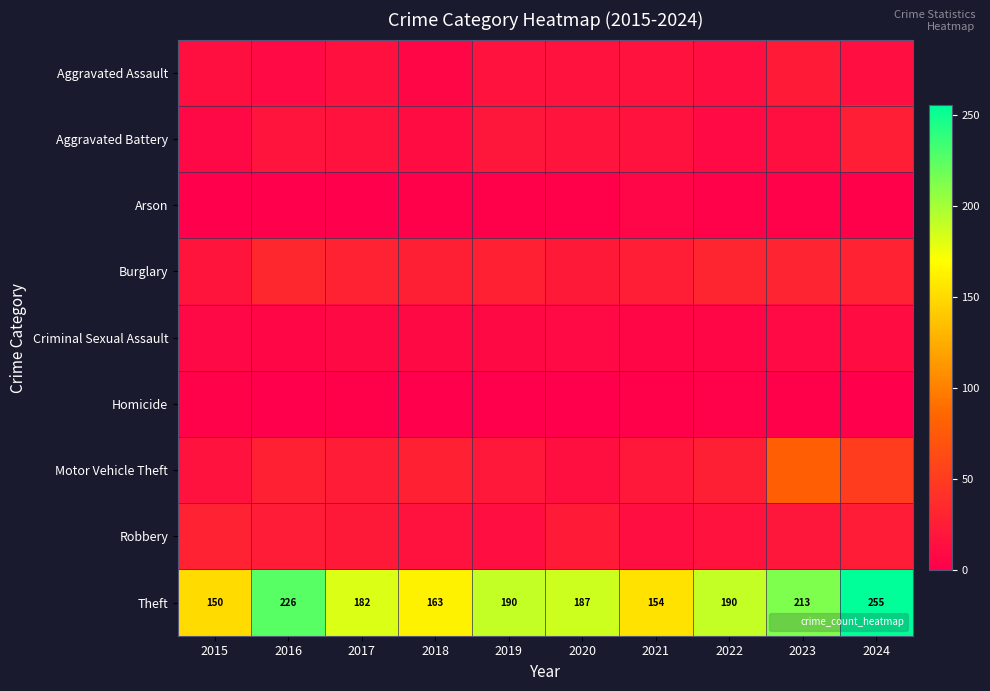

At how many categories does at least one series exceed 253?

1